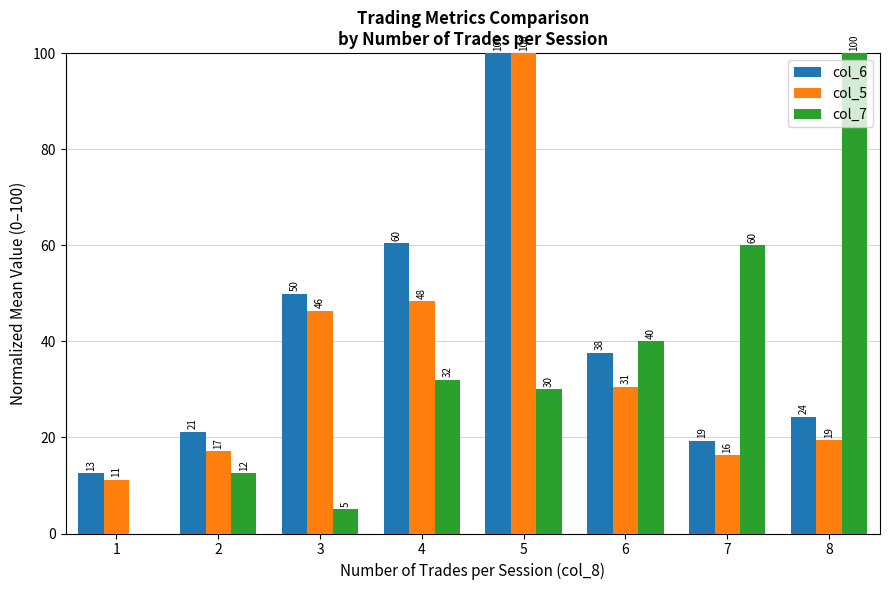

What are all the series names shown in the legend?

col_6, col_5, col_7